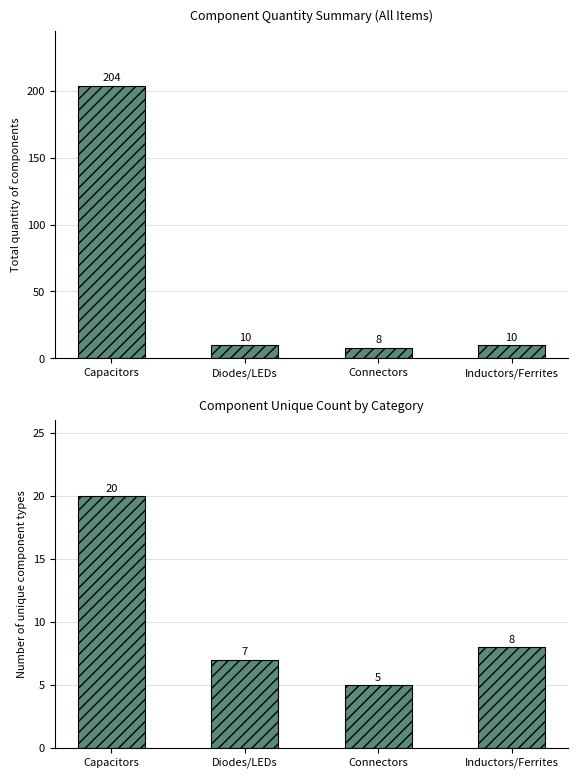

What is the sum of the Total Quantity values at Capacitors and Diodes/LEDs?

214